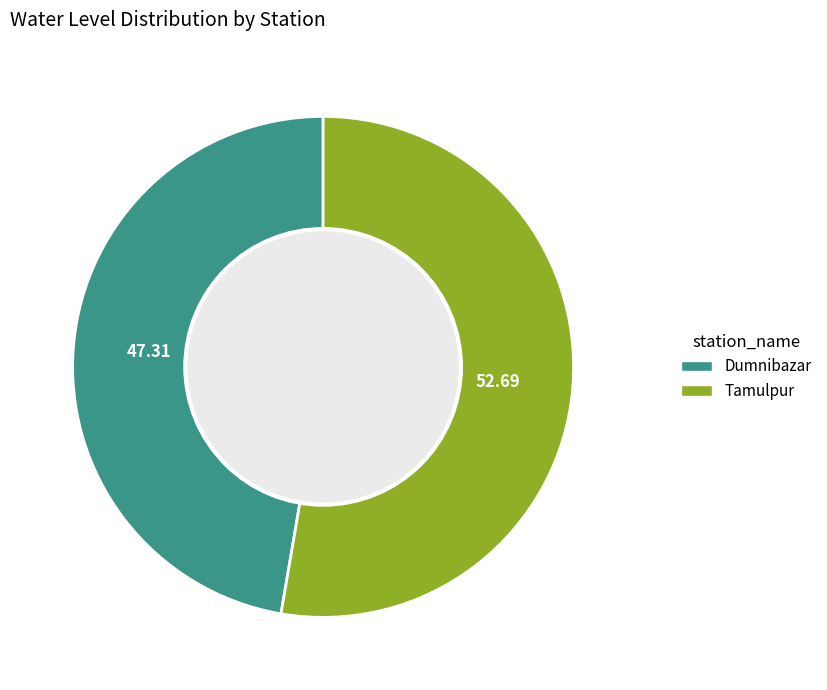

How many slices are in this pie chart?

2